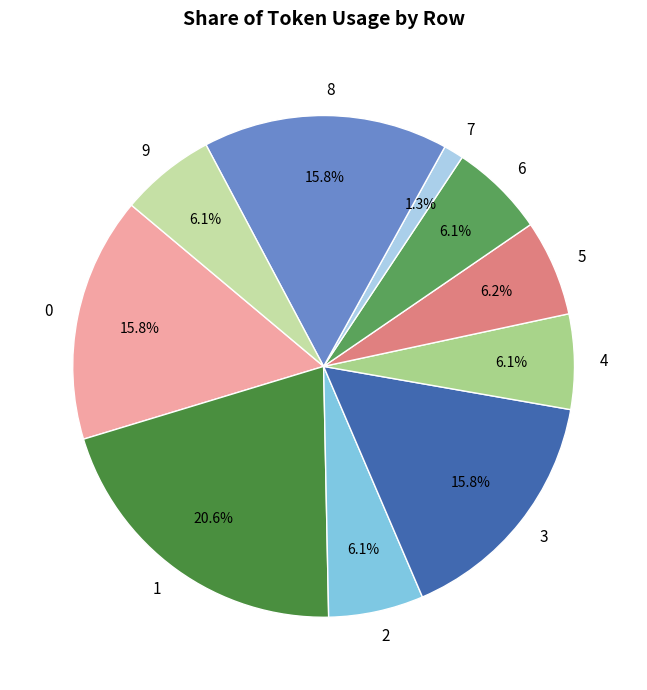

To the nearest percent, what portion does 4 represent?

6%